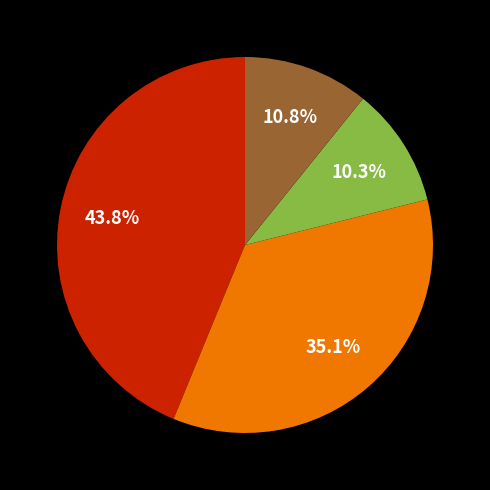

Is there any slice that represents more than half of the pie?

No